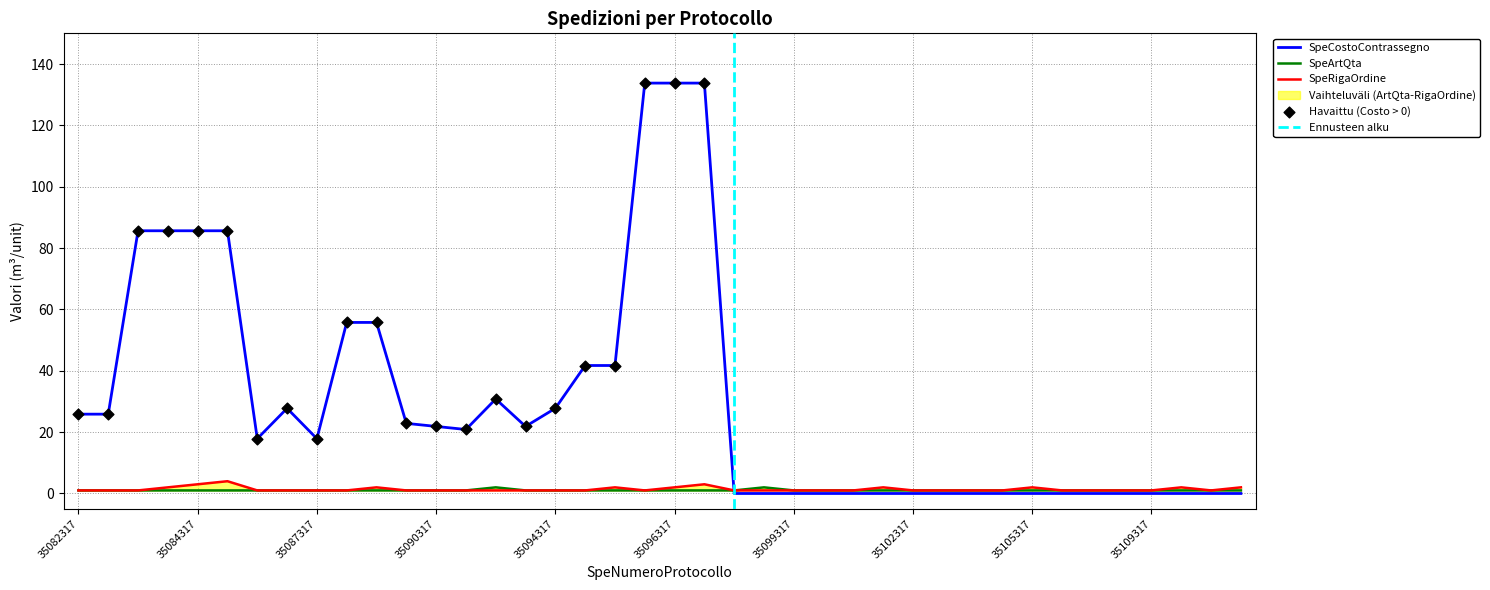

What is the highest value of the SpeCostoContrassegno series?

133.8